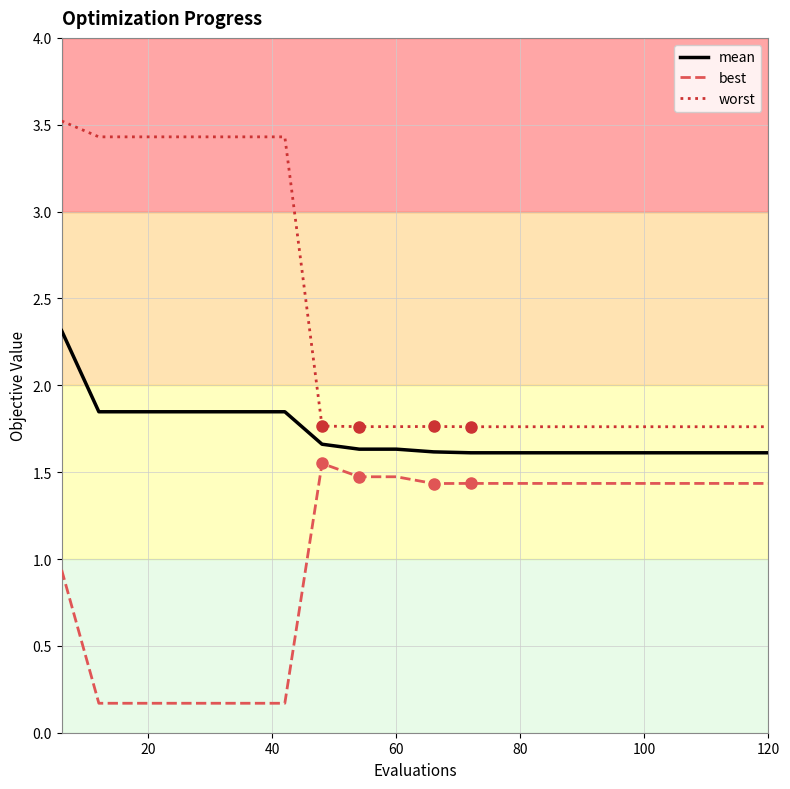

List the series in order of their peak value, highest first.

worst, mean, best